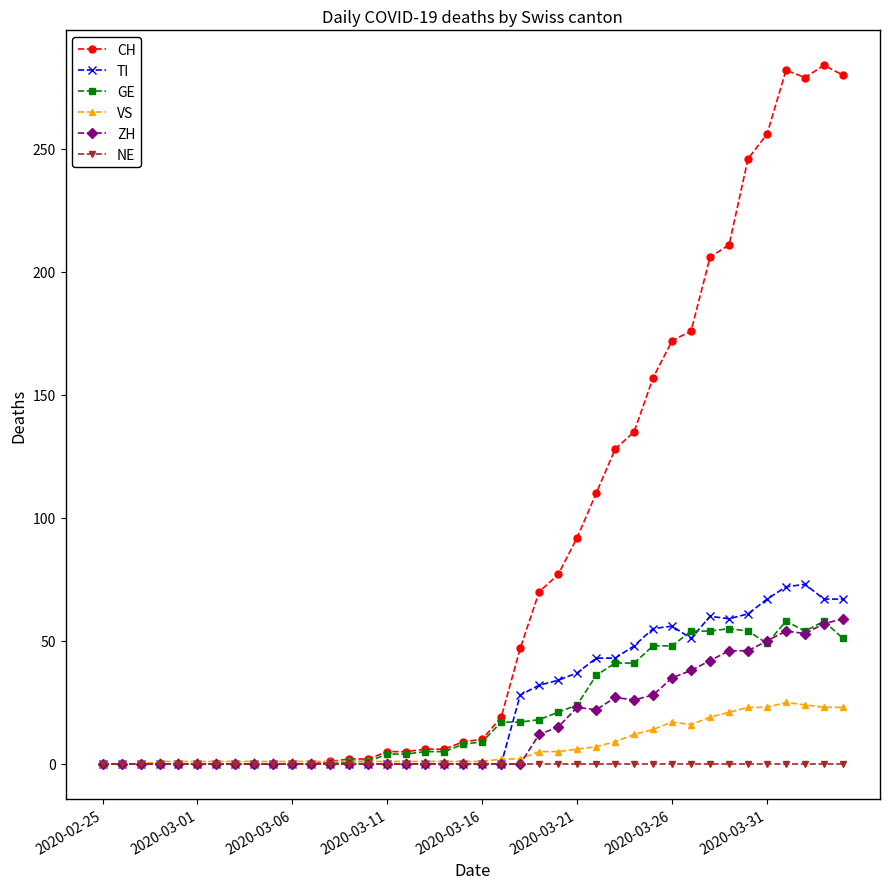

Which series has the widest spread of values?

CH